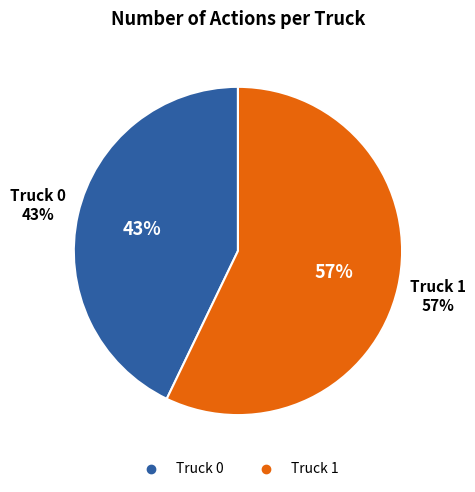

Which has a higher value, Truck 0 or Truck 1?

Truck 1